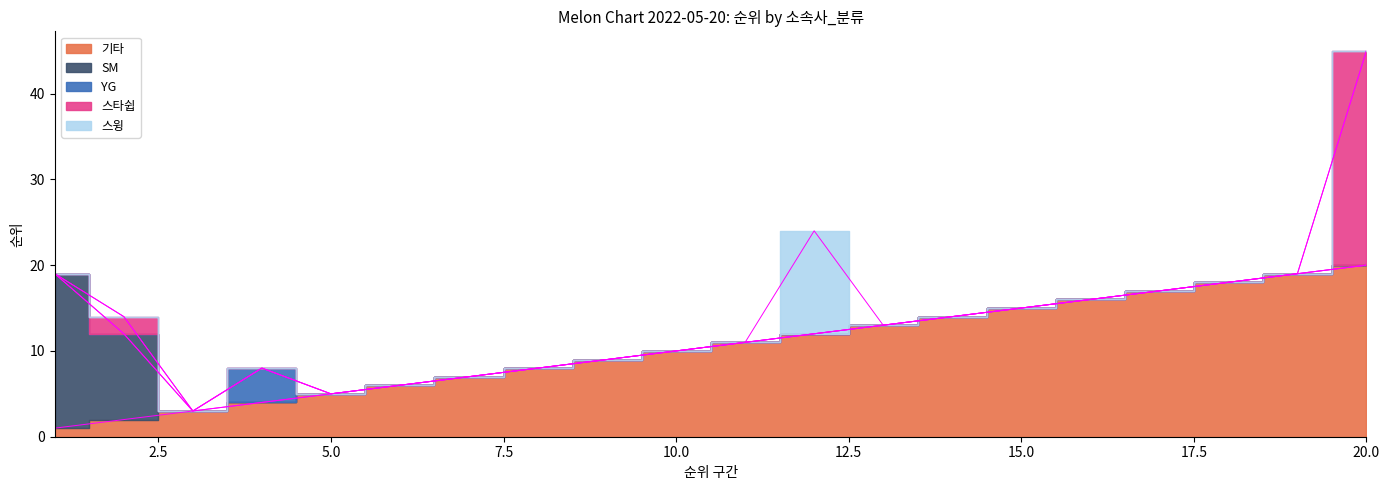

Which category has the lowest value in the YG series?

1